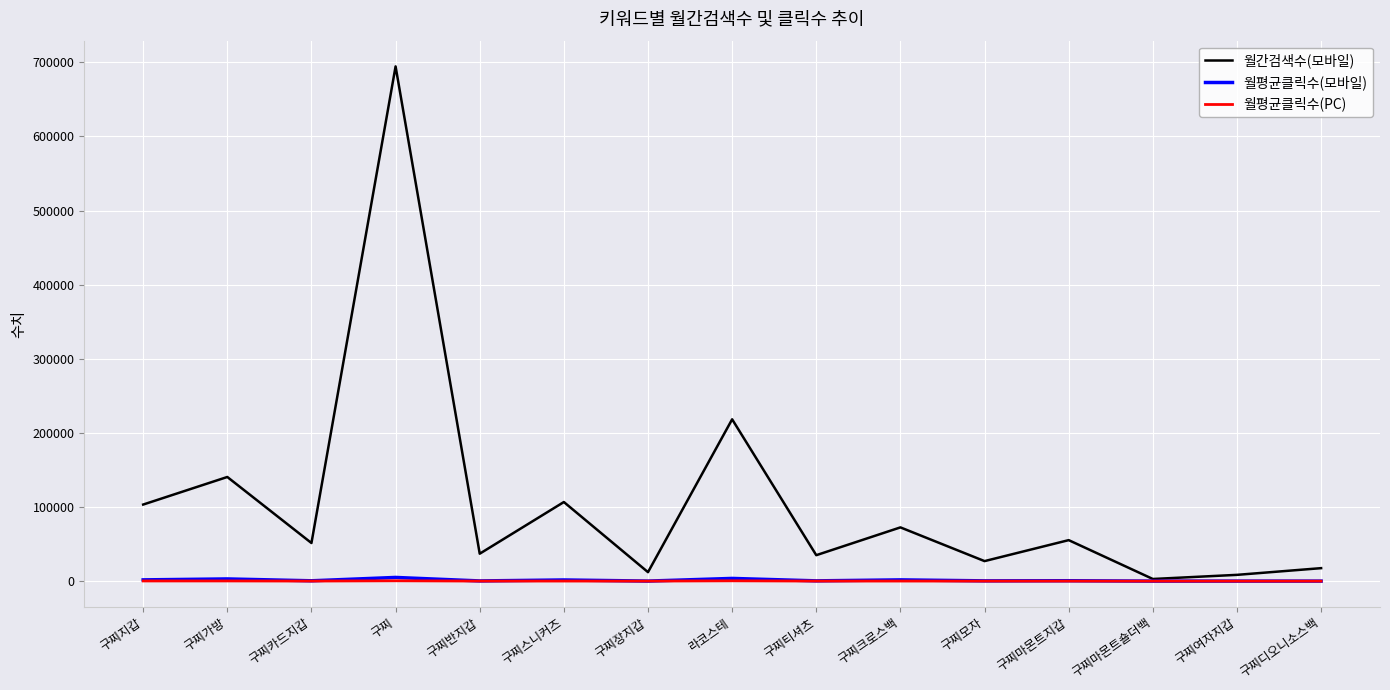

Which series has the largest total across all categories?

월간검색수(모바일)